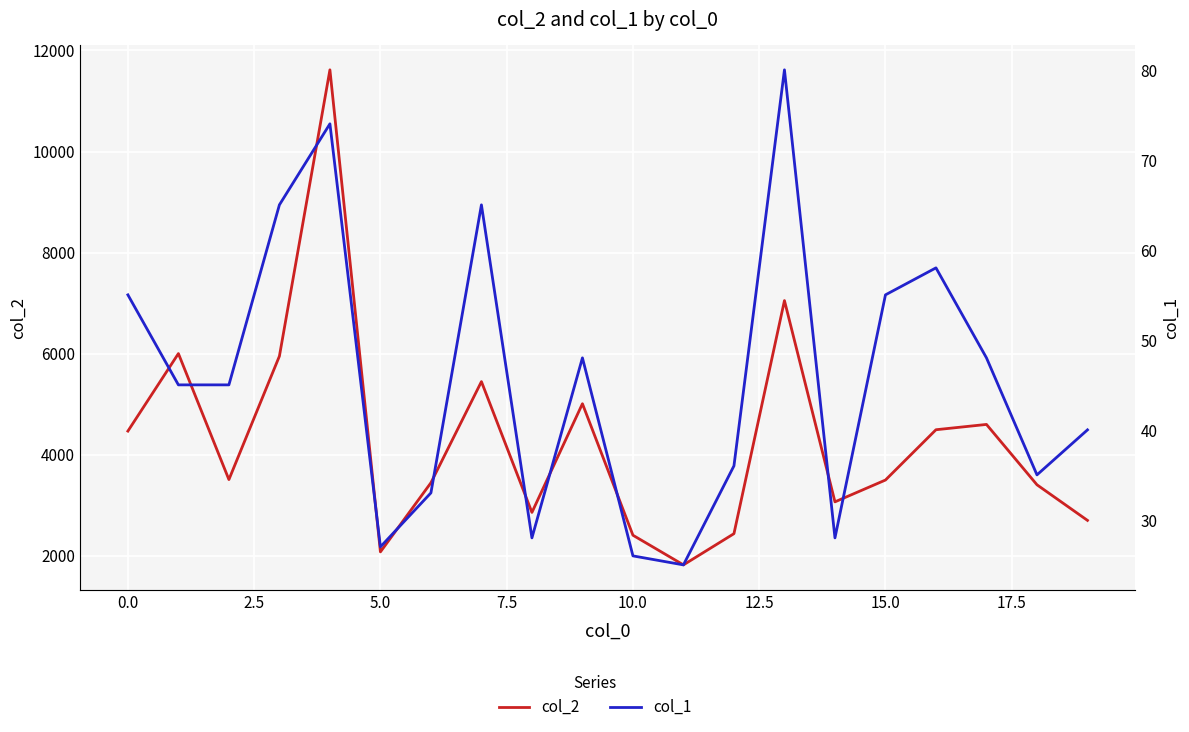

What is the difference between the maximum and minimum values in the col_1 series?

55